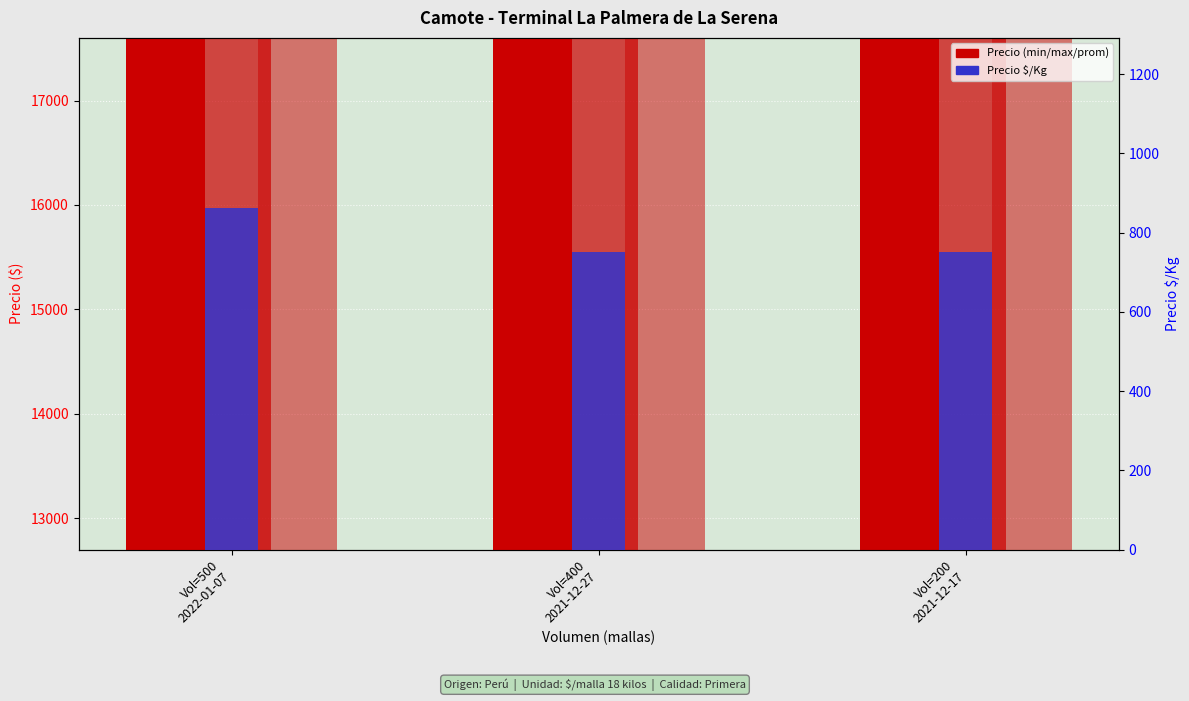

What is the average value of the Precio minimo series?

13667